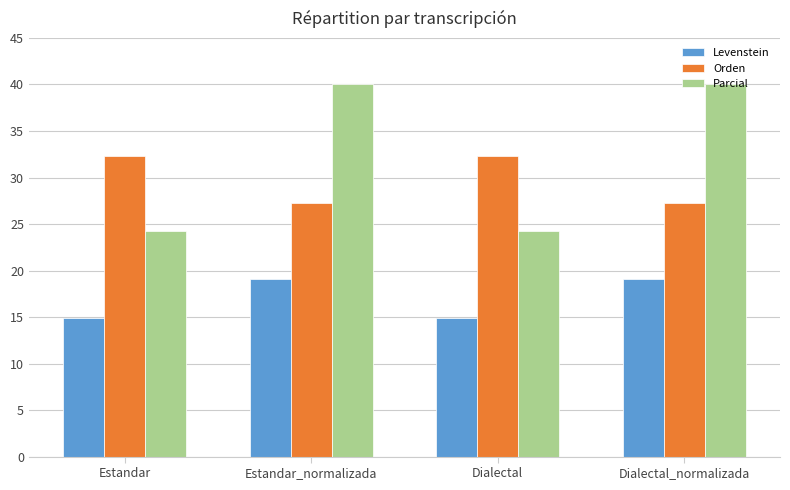

Rank the series at Dialectal_normalizada from highest to lowest value.

Parcial, Orden, Levenstein